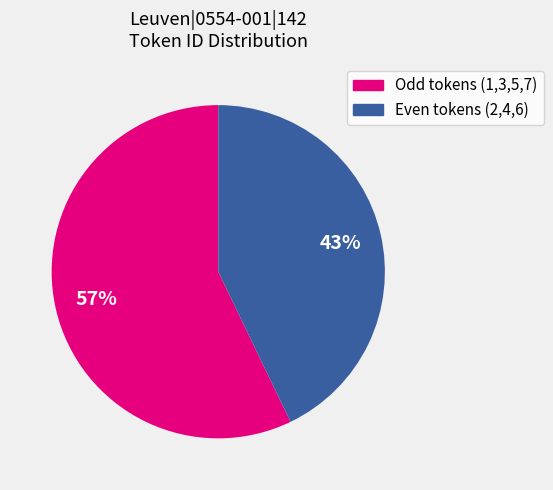

Does any single category account for the majority?

Yes